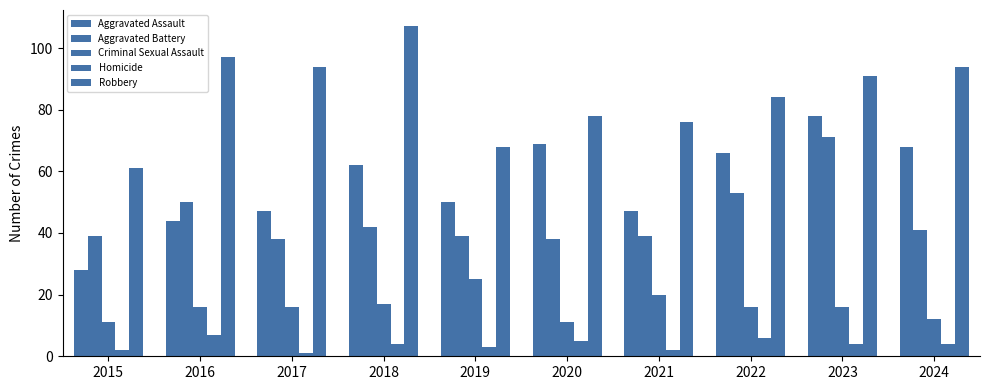

What value does the Robbery series have at 2016?

97